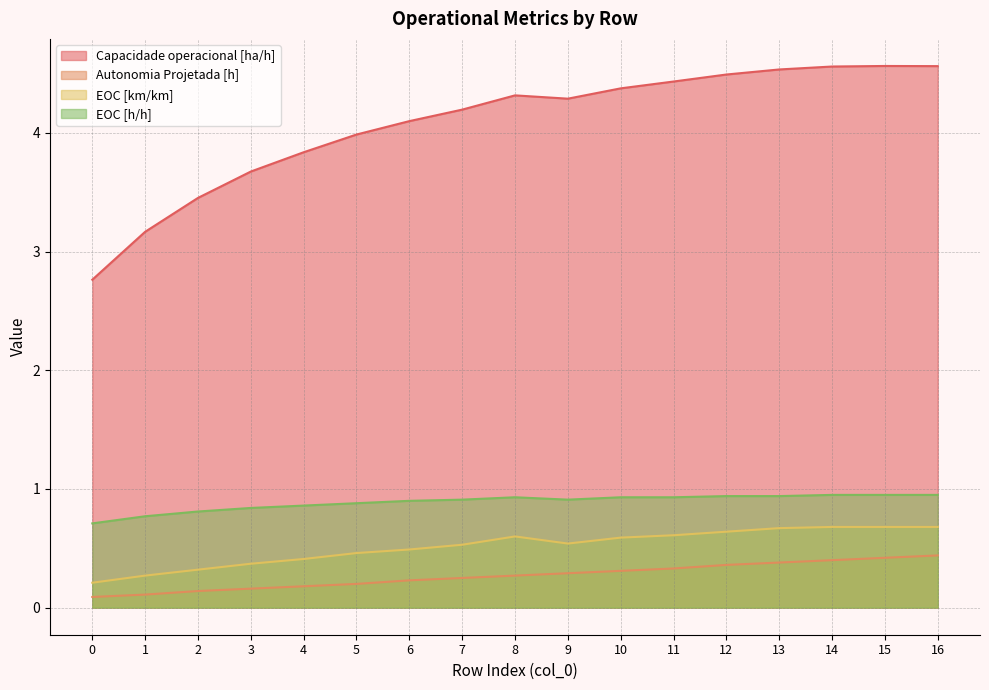

What is the sum of all Capacidade operacional [ha/h] values?

69.3